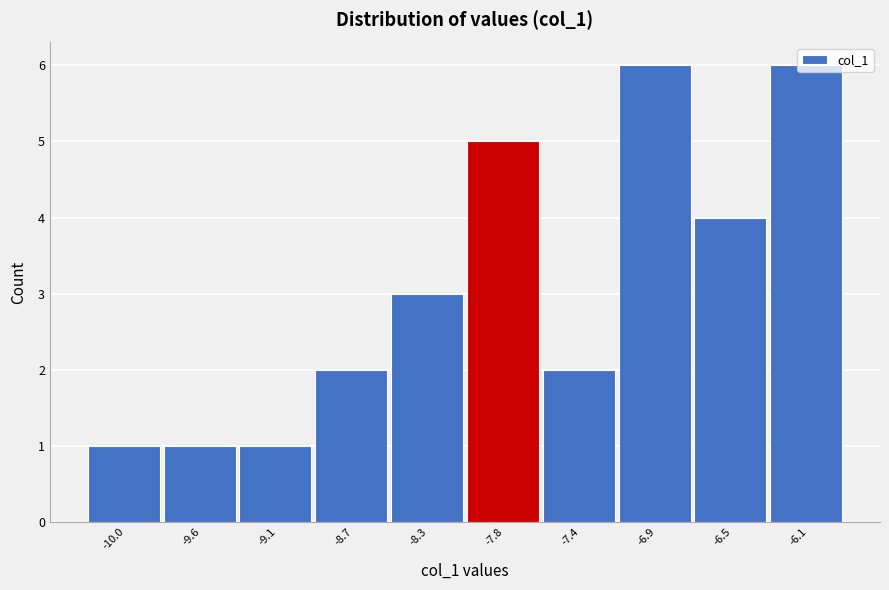

Reading left to right, transcribe this chart: for each bar, give the range it covers on the x-axis and its height. Neither the bar edges nor the heights are printed on the chart, so give them approximately, as read against the axes.

-10.25 to -9.80: 1
-9.80 to -9.35: 1
-9.35 to -8.90: 1
-8.90 to -8.50: 2
-8.50 to -8.05: 3
-8.05 to -7.60: 5
-7.60 to -7.15: 2
-7.15 to -6.70: 6
-6.70 to -6.30: 4
-6.30 to -5.85: 6